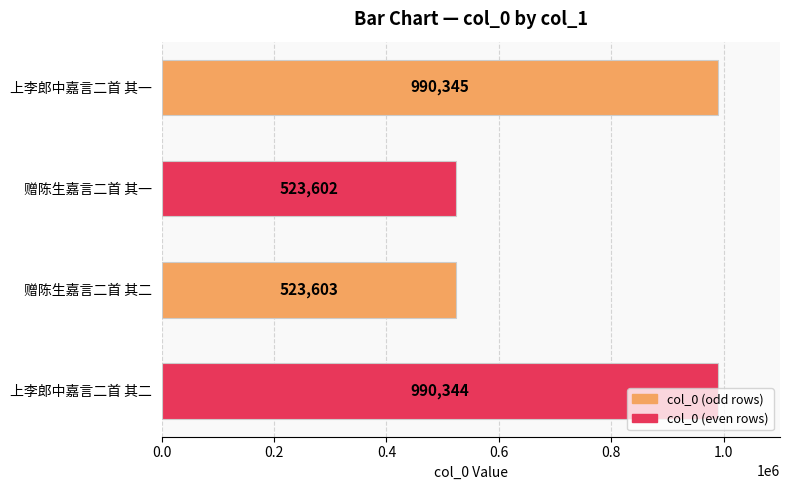

Rank the categories by value from highest to lowest.

上李郎中嘉言二首 其一, 上李郎中嘉言二首 其二, 赠陈生嘉言二首 其二, 赠陈生嘉言二首 其一